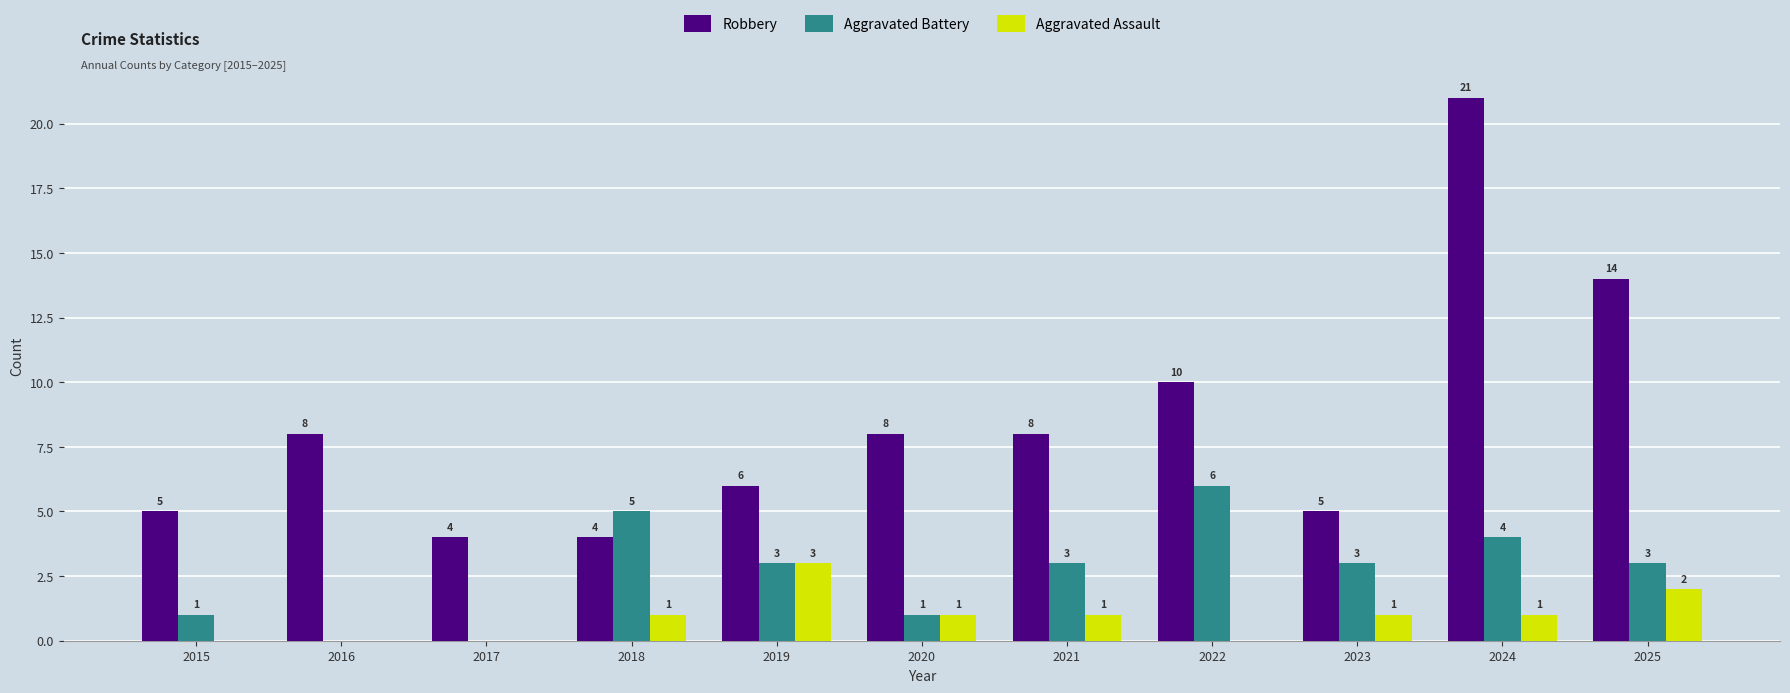

Which series has the largest total across all categories?

Robbery